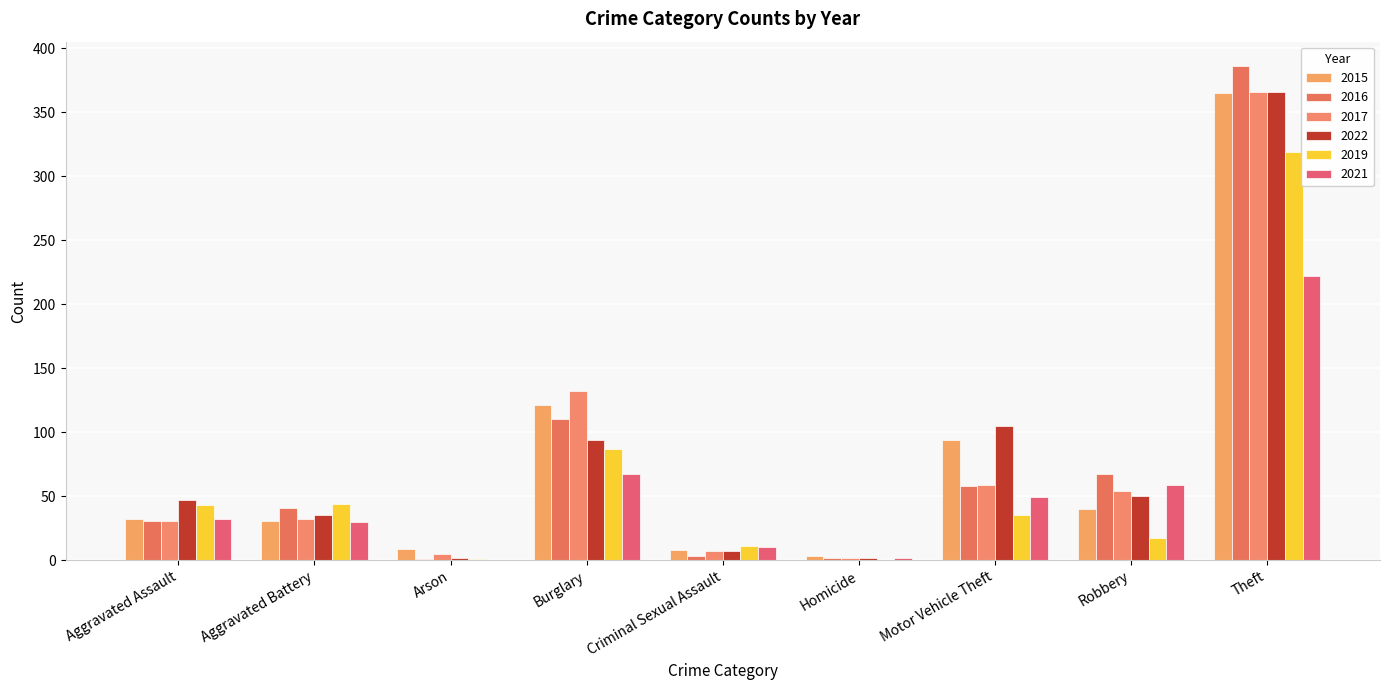

What is the label of the 7th bar from the right?

Arson